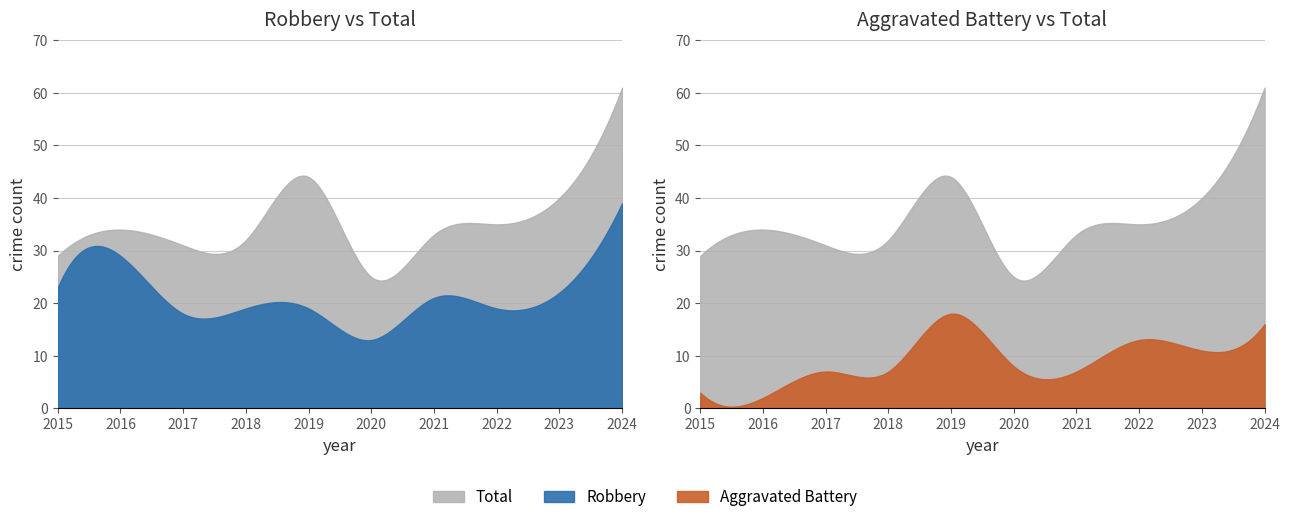

What is the sum of all Robbery values?

222